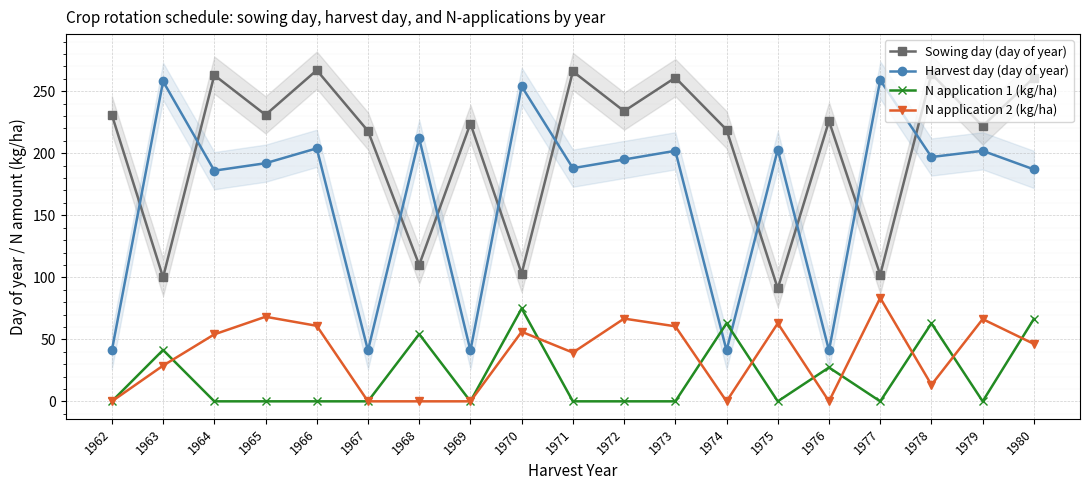

At which category does N application 2 (kg/ha) reach its first local valley?

1971